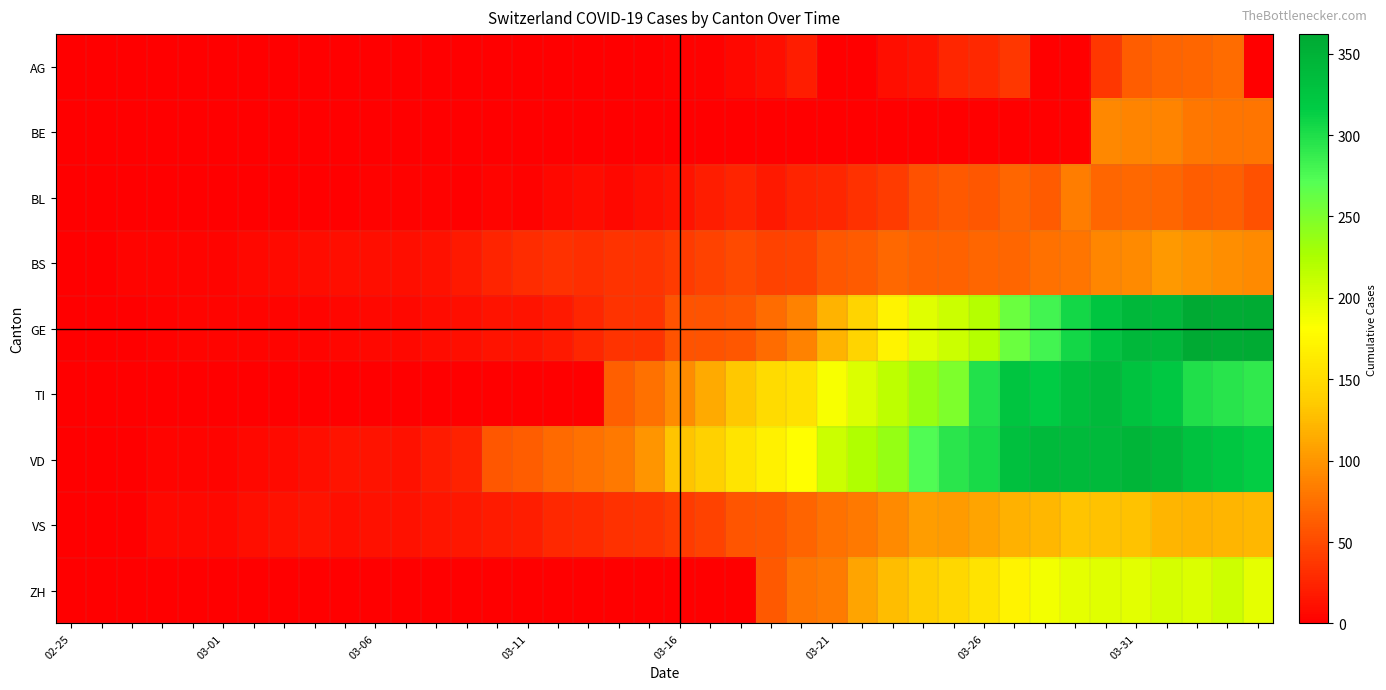

Reading left to right, extract all data points from this chart.

AG: 0	0	0	0	0	0	0	0	0	0	0	0	0	0	0	0	1	0	0	0	2	2	6	11	21	0	0	10	13	26	28	38	0	0	38	63	67	69	73	0
BE: 0	0	0	0	0	0	0	0	0	0	0	0	0	0	0	0	0	0	0	0	0	0	0	0	0	0	0	0	0	0	0	0	0	0	91	88	89	80	79	78
BL: 0	0	0	0	1	1	1	1	1	1	2	2	2	0	4	2	6	9	6	10	13	21	25	17	25	26	33	41	55	60	59	68	61	84	69	70	69	63	64	54
BS: 0	0	3	3	4	4	7	8	9	11	11	11	12	18	25	30	33	32	34	35	41	45	50	45	46	59	62	70	66	66	68	68	75	78	90	92	102	98	96	93
GE: 0	1	1	2	3	3	3	4	4	5	7	7	9	10	14	14	17	26	35	34	56	56	58	73	87	120	143	171	197	208	220	259	280	306	325	341	342	362	359	360
TI: 0	0	0	0	0	0	0	0	0	0	0	0	0	0	0	0	0	0	64	76	94	114	134	149	155	184	200	216	235	249	298	325	316	333	340	327	320	299	295	291
VD: 0	0	0	4	4	4	6	8	10	13	13	12	19	24	59	63	71	75	82	100	131	141	157	169	180	208	223	237	274	294	303	332	340	340	340	346	342	329	321	315
VS: 0	0	0	6	6	7	10	12	13	11	12	12	15	16	19	20	27	29	33	35	40	45	57	59	67	75	81	92	105	104	110	118	122	131	129	129	121	119	121	122
ZH: 0	0	0	0	0	0	0	0	0	0	0	0	0	0	0	0	0	0	0	0	0	0	0	60	78	83	110	127	138	146	156	171	187	194	197	196	203	200	207	194